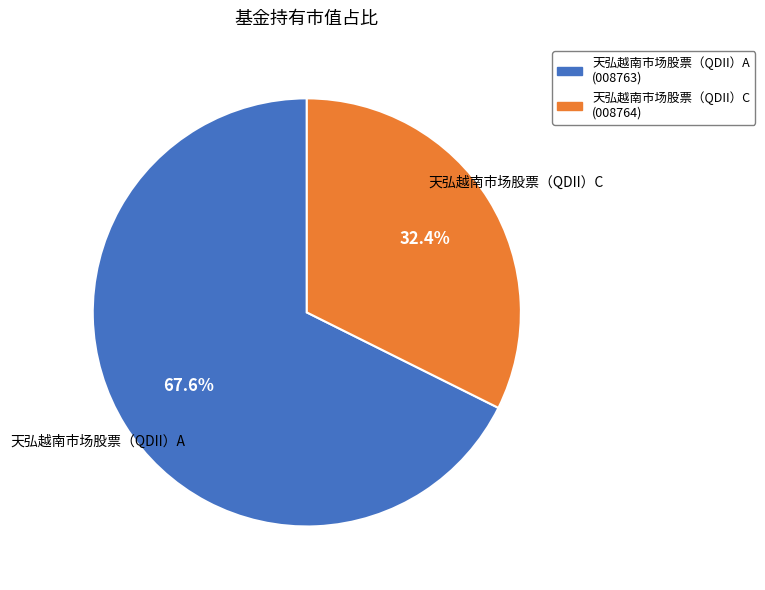

What percentage is the 天弘越南市场股票（QDII）C slice, to the nearest percent?

32%